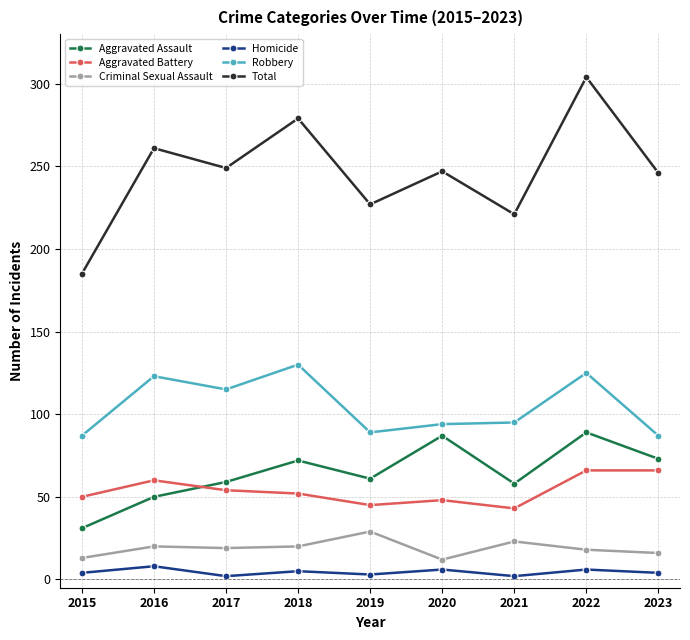

True or false: Total and Aggravated Assault intersect in this chart.

False